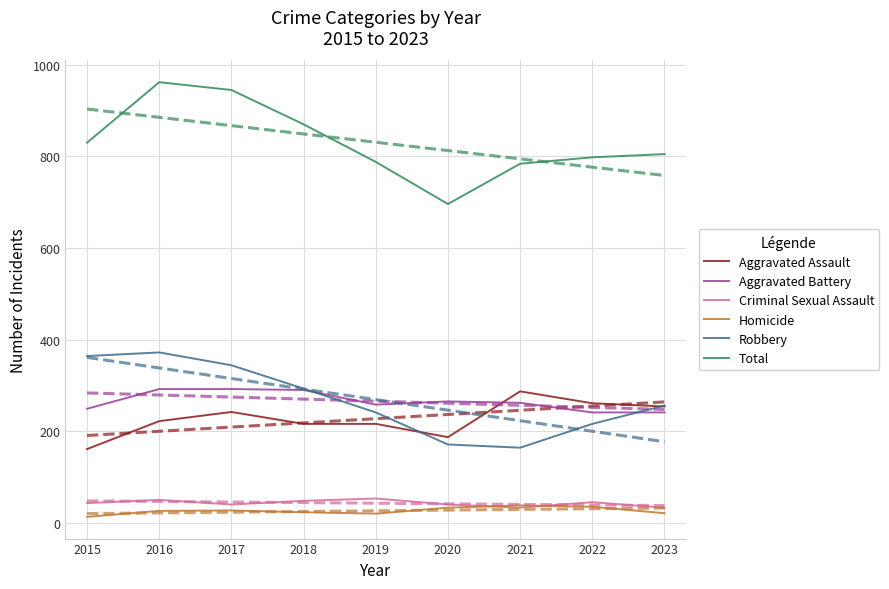

How many data points in Total are above 805?

4